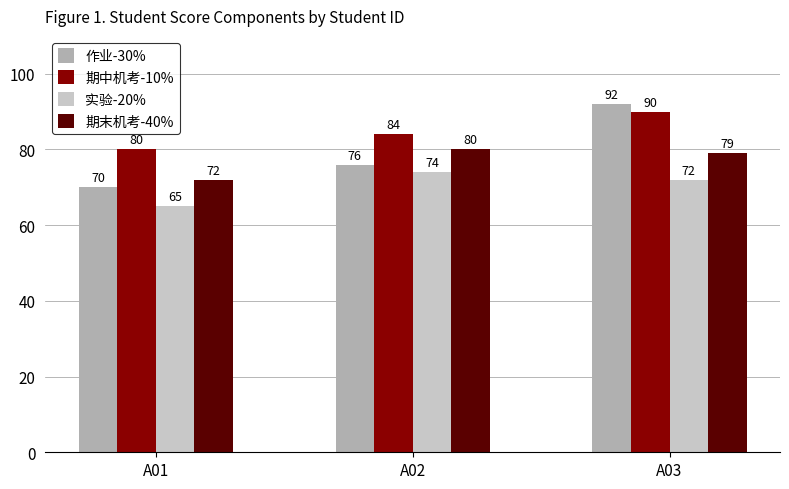

What is the smallest value displayed?

65